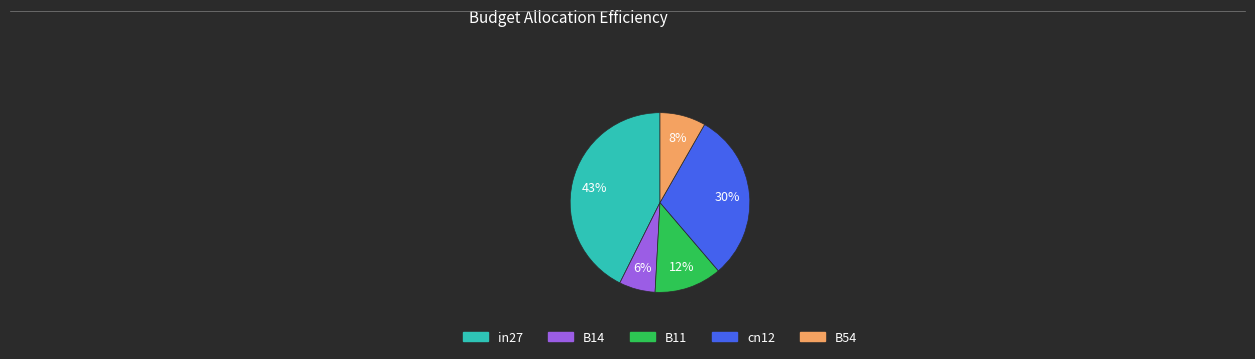

To the nearest percent, what is the average slice percentage?

20%